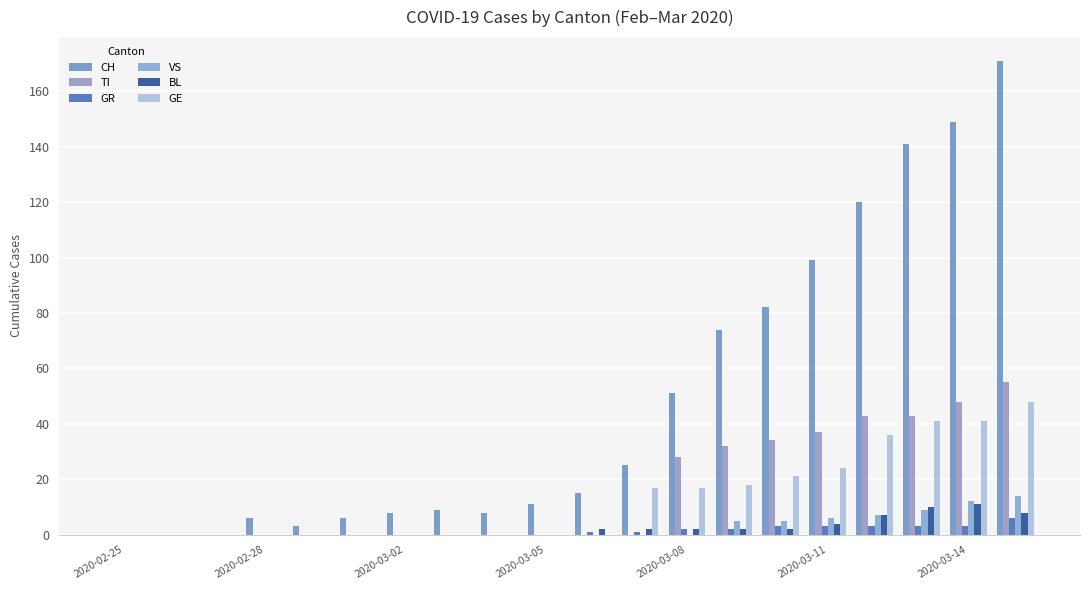

What are all the series names shown in the legend?

CH, TI, GR, VS, BL, GE